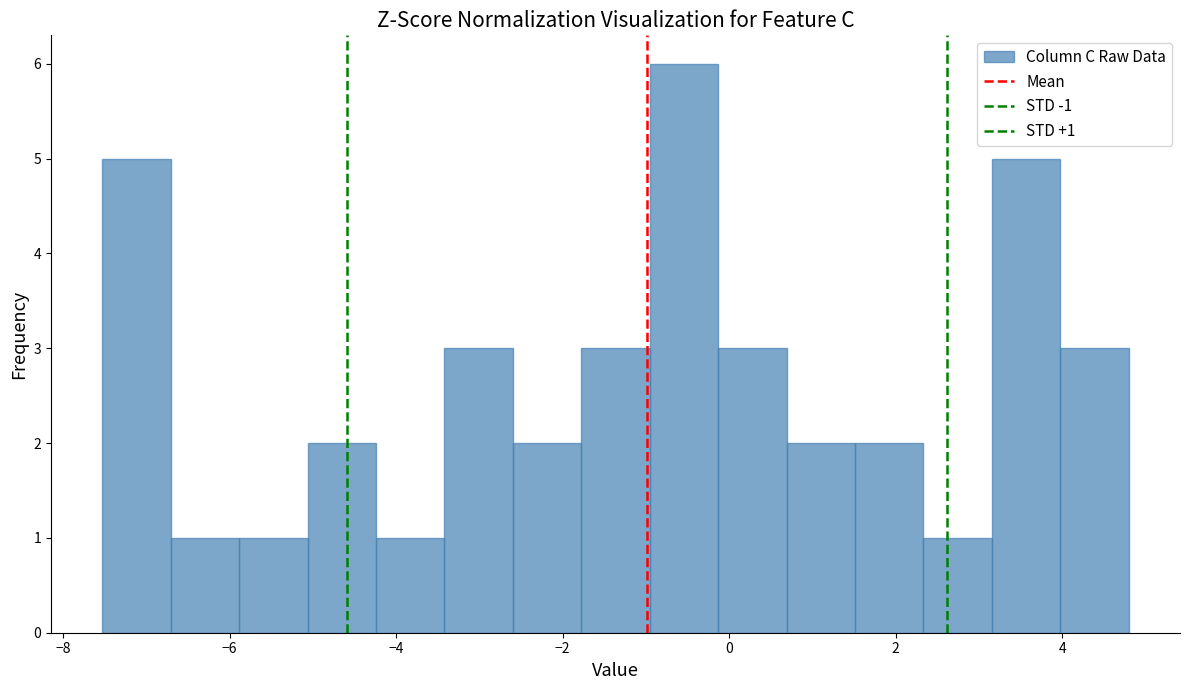

Over which range of the x-axis is the bar tallest?

-1.0 to -0.2